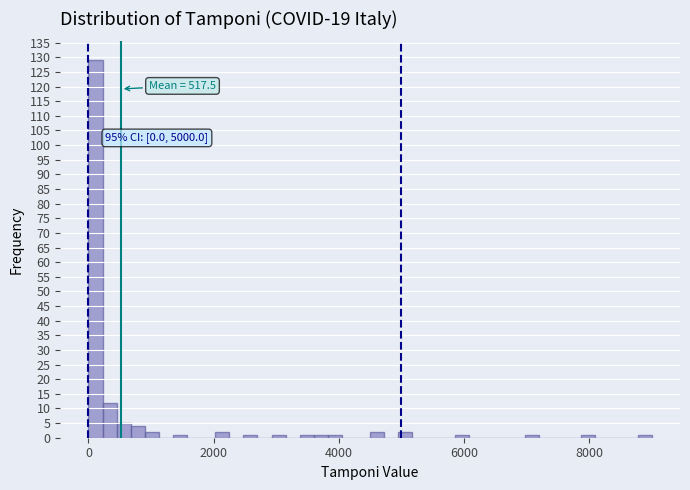

Read against the x-axis, roughly where is the centre of the tallest bar?

200